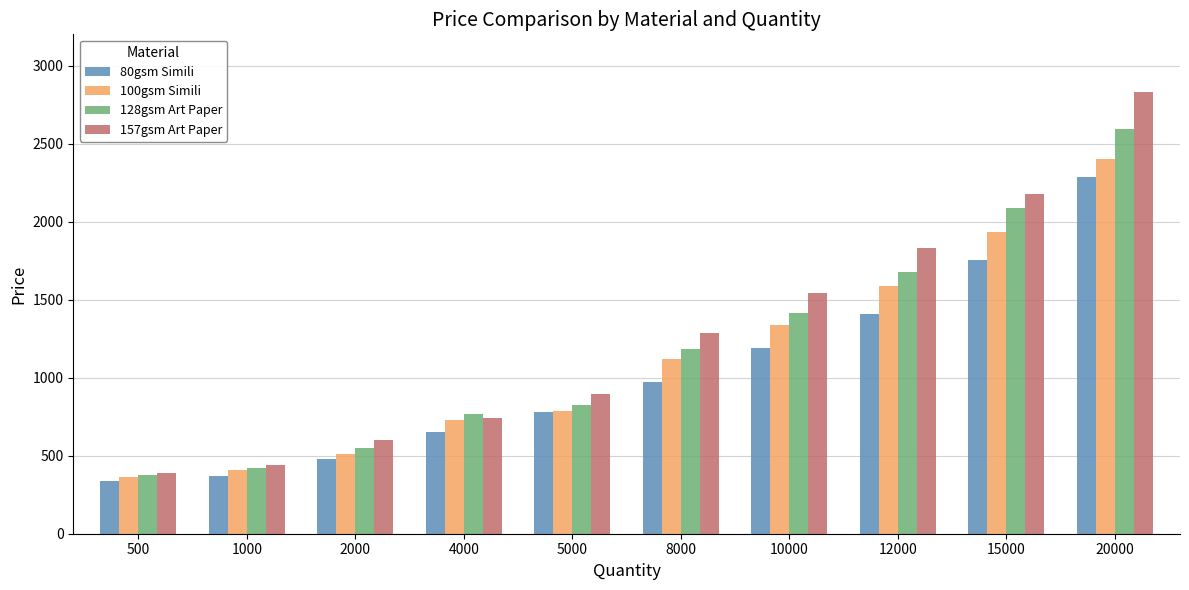

How many values in the 80gsm Simili series are below 974?

5